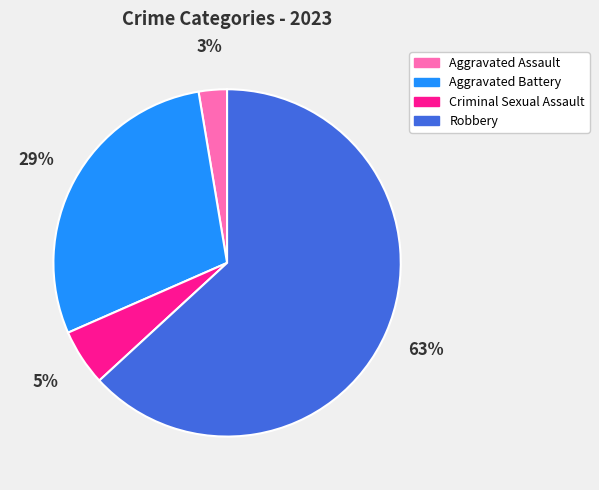

Which has a higher value, Criminal Sexual Assault or Aggravated Assault?

Criminal Sexual Assault